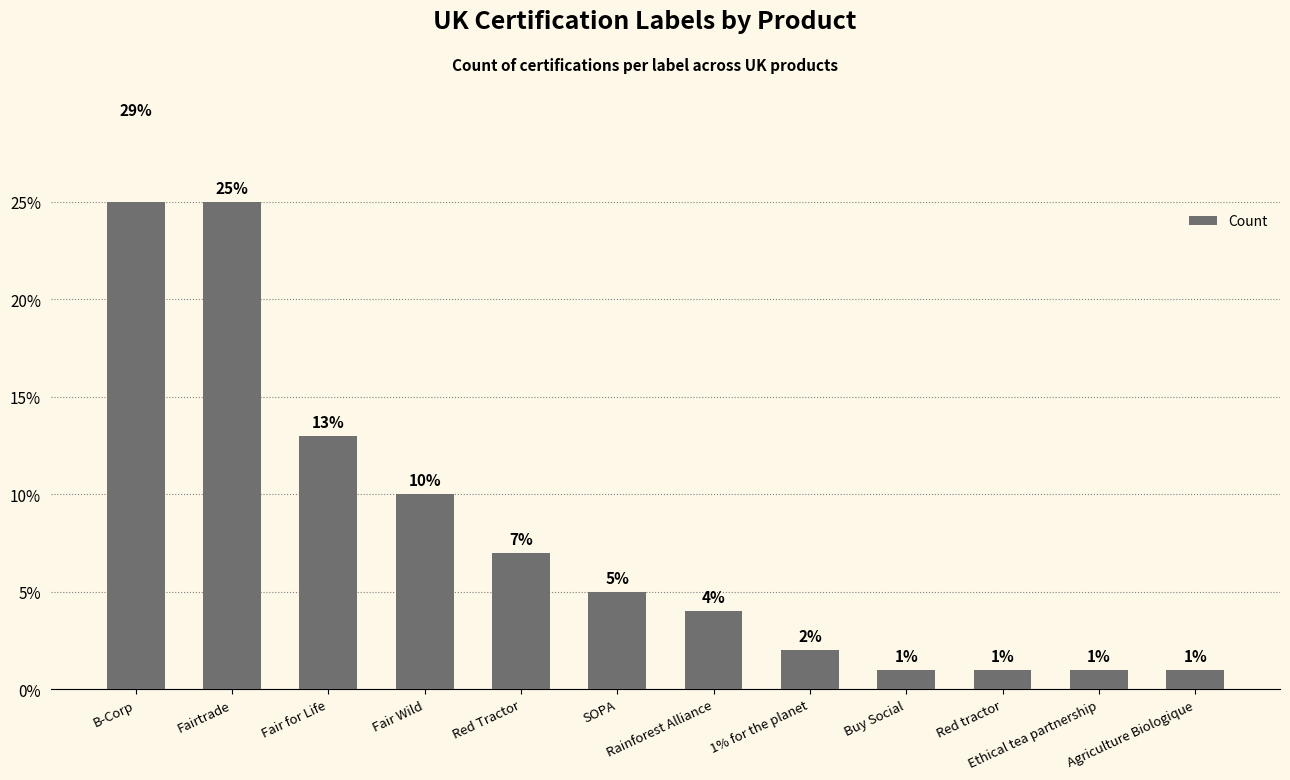

Reading right to left, what are all the values shown in this chart?

1	1	1	1	2	4	5	7	10	13	25	29